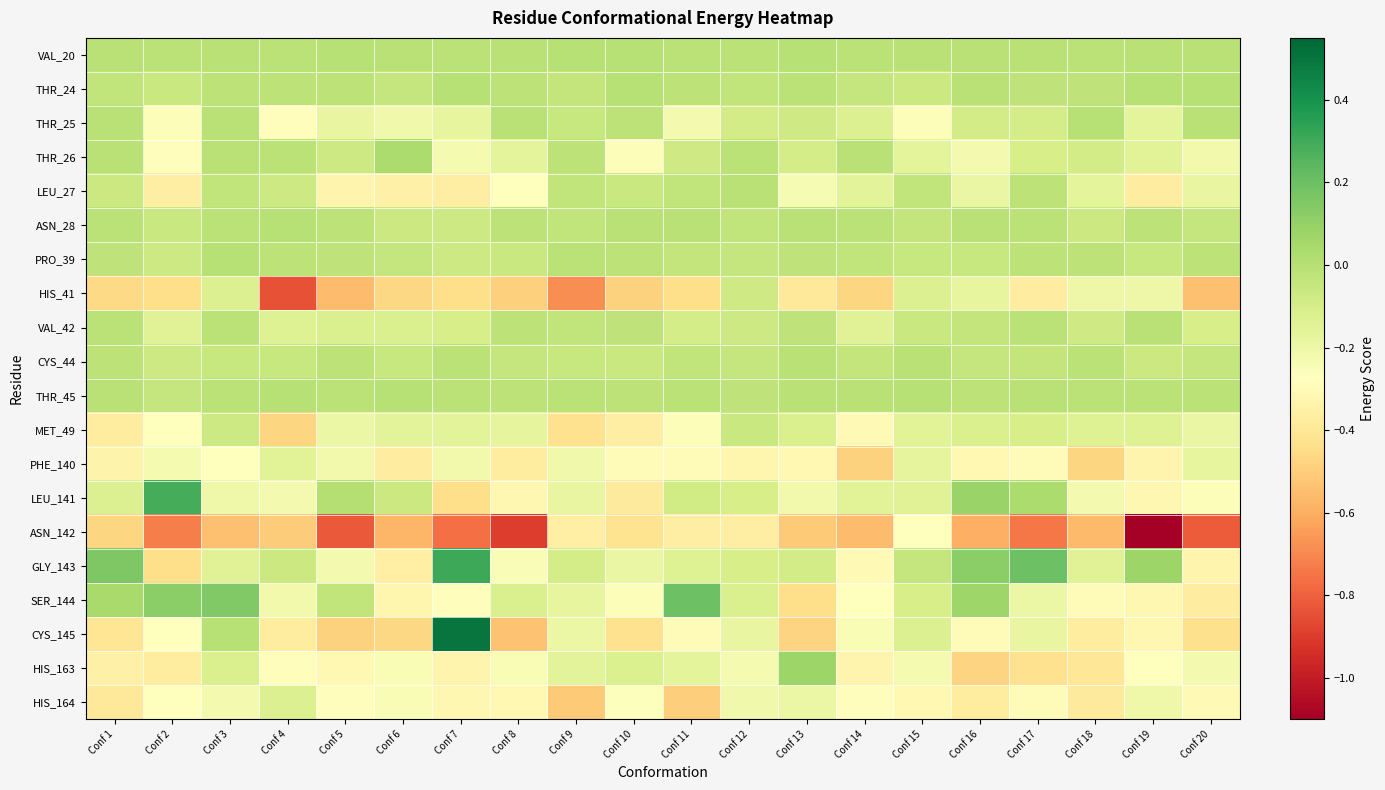

Reading left to right, what are all the values shown in this chart?

VAL_20: Conf 1=-0.0	Conf 2=-0.0	Conf 3=-0.0	Conf 4=-0.0	Conf 5=-0.0	Conf 6=-0.0	Conf 7=-0.0	Conf 8=-0.0	Conf 9=-0.0	Conf 10=-0.0	Conf 11=-0.0	Conf 12=-0.0	Conf 13=-0.0	Conf 14=-0.0	Conf 15=-0.0	Conf 16=-0.0	Conf 17=-0.0	Conf 18=-0.0	Conf 19=-0.0	Conf 20=-0.0
THR_24: Conf 1=-0.0	Conf 2=-0.1	Conf 3=-0.0	Conf 4=-0.0	Conf 5=-0.0	Conf 6=-0.0	Conf 7=-0.0	Conf 8=-0.0	Conf 9=-0.0	Conf 10=-0.0	Conf 11=-0.0	Conf 12=-0.0	Conf 13=-0.0	Conf 14=-0.0	Conf 15=-0.1	Conf 16=-0.0	Conf 17=-0.0	Conf 18=-0.0	Conf 19=-0.0	Conf 20=-0.0
THR_25: Conf 1=-0.0	Conf 2=-0.3	Conf 3=-0.0	Conf 4=-0.3	Conf 5=-0.2	Conf 6=-0.2	Conf 7=-0.2	Conf 8=-0.0	Conf 9=-0.0	Conf 10=-0.0	Conf 11=-0.2	Conf 12=-0.1	Conf 13=-0.1	Conf 14=-0.1	Conf 15=-0.3	Conf 16=-0.1	Conf 17=-0.1	Conf 18=-0.0	Conf 19=-0.2	Conf 20=-0.0
THR_26: Conf 1=-0.0	Conf 2=-0.3	Conf 3=-0.0	Conf 4=-0.0	Conf 5=-0.1	Conf 6=0.0	Conf 7=-0.2	Conf 8=-0.2	Conf 9=-0.0	Conf 10=-0.3	Conf 11=-0.1	Conf 12=-0.0	Conf 13=-0.1	Conf 14=-0.0	Conf 15=-0.2	Conf 16=-0.2	Conf 17=-0.1	Conf 18=-0.1	Conf 19=-0.1	Conf 20=-0.2
LEU_27: Conf 1=-0.1	Conf 2=-0.4	Conf 3=-0.0	Conf 4=-0.1	Conf 5=-0.3	Conf 6=-0.3	Conf 7=-0.4	Conf 8=-0.3	Conf 9=-0.0	Conf 10=-0.1	Conf 11=-0.0	Conf 12=-0.0	Conf 13=-0.2	Conf 14=-0.2	Conf 15=-0.0	Conf 16=-0.2	Conf 17=-0.0	Conf 18=-0.2	Conf 19=-0.4	Conf 20=-0.2
ASN_28: Conf 1=-0.0	Conf 2=-0.1	Conf 3=-0.0	Conf 4=-0.0	Conf 5=-0.0	Conf 6=-0.1	Conf 7=-0.1	Conf 8=-0.0	Conf 9=-0.0	Conf 10=-0.0	Conf 11=-0.0	Conf 12=-0.0	Conf 13=-0.0	Conf 14=-0.0	Conf 15=-0.0	Conf 16=-0.0	Conf 17=-0.0	Conf 18=-0.1	Conf 19=-0.0	Conf 20=-0.0
PRO_39: Conf 1=-0.0	Conf 2=-0.1	Conf 3=-0.0	Conf 4=-0.0	Conf 5=-0.0	Conf 6=-0.0	Conf 7=-0.1	Conf 8=-0.1	Conf 9=-0.0	Conf 10=-0.0	Conf 11=-0.0	Conf 12=-0.0	Conf 13=-0.0	Conf 14=-0.0	Conf 15=-0.1	Conf 16=-0.1	Conf 17=-0.0	Conf 18=-0.0	Conf 19=-0.1	Conf 20=-0.0
HIS_41: Conf 1=-0.5	Conf 2=-0.4	Conf 3=-0.1	Conf 4=-0.8	Conf 5=-0.6	Conf 6=-0.5	Conf 7=-0.4	Conf 8=-0.5	Conf 9=-0.7	Conf 10=-0.5	Conf 11=-0.4	Conf 12=-0.1	Conf 13=-0.4	Conf 14=-0.5	Conf 15=-0.1	Conf 16=-0.2	Conf 17=-0.4	Conf 18=-0.2	Conf 19=-0.2	Conf 20=-0.5
VAL_42: Conf 1=-0.0	Conf 2=-0.1	Conf 3=-0.0	Conf 4=-0.1	Conf 5=-0.1	Conf 6=-0.1	Conf 7=-0.1	Conf 8=-0.0	Conf 9=-0.0	Conf 10=-0.0	Conf 11=-0.1	Conf 12=-0.1	Conf 13=-0.0	Conf 14=-0.1	Conf 15=-0.1	Conf 16=-0.0	Conf 17=-0.0	Conf 18=-0.1	Conf 19=-0.0	Conf 20=-0.1
CYS_44: Conf 1=-0.0	Conf 2=-0.1	Conf 3=-0.1	Conf 4=-0.1	Conf 5=-0.0	Conf 6=-0.1	Conf 7=-0.0	Conf 8=-0.0	Conf 9=-0.1	Conf 10=-0.1	Conf 11=-0.0	Conf 12=-0.0	Conf 13=-0.0	Conf 14=-0.0	Conf 15=-0.0	Conf 16=-0.0	Conf 17=-0.0	Conf 18=-0.0	Conf 19=-0.1	Conf 20=-0.0
THR_45: Conf 1=-0.0	Conf 2=-0.0	Conf 3=-0.0	Conf 4=-0.0	Conf 5=-0.0	Conf 6=-0.0	Conf 7=-0.0	Conf 8=-0.0	Conf 9=-0.0	Conf 10=-0.0	Conf 11=-0.0	Conf 12=-0.0	Conf 13=-0.0	Conf 14=-0.0	Conf 15=-0.0	Conf 16=-0.0	Conf 17=-0.0	Conf 18=-0.0	Conf 19=-0.0	Conf 20=-0.0
MET_49: Conf 1=-0.4	Conf 2=-0.3	Conf 3=-0.1	Conf 4=-0.5	Conf 5=-0.2	Conf 6=-0.2	Conf 7=-0.2	Conf 8=-0.2	Conf 9=-0.4	Conf 10=-0.4	Conf 11=-0.3	Conf 12=-0.1	Conf 13=-0.1	Conf 14=-0.3	Conf 15=-0.1	Conf 16=-0.1	Conf 17=-0.1	Conf 18=-0.1	Conf 19=-0.1	Conf 20=-0.2
PHE_140: Conf 1=-0.3	Conf 2=-0.2	Conf 3=-0.3	Conf 4=-0.2	Conf 5=-0.2	Conf 6=-0.4	Conf 7=-0.2	Conf 8=-0.4	Conf 9=-0.2	Conf 10=-0.3	Conf 11=-0.3	Conf 12=-0.3	Conf 13=-0.3	Conf 14=-0.5	Conf 15=-0.2	Conf 16=-0.3	Conf 17=-0.3	Conf 18=-0.5	Conf 19=-0.3	Conf 20=-0.2
LEU_141: Conf 1=-0.1	Conf 2=0.3	Conf 3=-0.2	Conf 4=-0.2	Conf 5=0.0	Conf 6=-0.1	Conf 7=-0.4	Conf 8=-0.3	Conf 9=-0.2	Conf 10=-0.4	Conf 11=-0.1	Conf 12=-0.1	Conf 13=-0.2	Conf 14=-0.2	Conf 15=-0.1	Conf 16=0.1	Conf 17=0.0	Conf 18=-0.2	Conf 19=-0.3	Conf 20=-0.3
ASN_142: Conf 1=-0.5	Conf 2=-0.7	Conf 3=-0.5	Conf 4=-0.5	Conf 5=-0.8	Conf 6=-0.6	Conf 7=-0.8	Conf 8=-0.9	Conf 9=-0.4	Conf 10=-0.4	Conf 11=-0.4	Conf 12=-0.4	Conf 13=-0.5	Conf 14=-0.6	Conf 15=-0.3	Conf 16=-0.6	Conf 17=-0.7	Conf 18=-0.6	Conf 19=-1.1	Conf 20=-0.8
GLY_143: Conf 1=0.2	Conf 2=-0.4	Conf 3=-0.1	Conf 4=-0.1	Conf 5=-0.2	Conf 6=-0.4	Conf 7=0.3	Conf 8=-0.3	Conf 9=-0.1	Conf 10=-0.2	Conf 11=-0.1	Conf 12=-0.1	Conf 13=-0.1	Conf 14=-0.3	Conf 15=-0.0	Conf 16=0.1	Conf 17=0.2	Conf 18=-0.1	Conf 19=0.1	Conf 20=-0.3
SER_144: Conf 1=0.0	Conf 2=0.1	Conf 3=0.1	Conf 4=-0.2	Conf 5=-0.0	Conf 6=-0.3	Conf 7=-0.3	Conf 8=-0.1	Conf 9=-0.2	Conf 10=-0.3	Conf 11=0.2	Conf 12=-0.1	Conf 13=-0.4	Conf 14=-0.3	Conf 15=-0.1	Conf 16=0.1	Conf 17=-0.2	Conf 18=-0.3	Conf 19=-0.3	Conf 20=-0.4
CYS_145: Conf 1=-0.4	Conf 2=-0.3	Conf 3=-0.0	Conf 4=-0.4	Conf 5=-0.5	Conf 6=-0.5	Conf 7=0.5	Conf 8=-0.5	Conf 9=-0.2	Conf 10=-0.4	Conf 11=-0.3	Conf 12=-0.2	Conf 13=-0.5	Conf 14=-0.2	Conf 15=-0.1	Conf 16=-0.3	Conf 17=-0.2	Conf 18=-0.4	Conf 19=-0.3	Conf 20=-0.4
HIS_163: Conf 1=-0.4	Conf 2=-0.4	Conf 3=-0.1	Conf 4=-0.3	Conf 5=-0.3	Conf 6=-0.2	Conf 7=-0.3	Conf 8=-0.2	Conf 9=-0.2	Conf 10=-0.1	Conf 11=-0.2	Conf 12=-0.2	Conf 13=0.1	Conf 14=-0.3	Conf 15=-0.2	Conf 16=-0.5	Conf 17=-0.4	Conf 18=-0.4	Conf 19=-0.3	Conf 20=-0.2
HIS_164: Conf 1=-0.4	Conf 2=-0.3	Conf 3=-0.2	Conf 4=-0.1	Conf 5=-0.3	Conf 6=-0.2	Conf 7=-0.3	Conf 8=-0.3	Conf 9=-0.5	Conf 10=-0.3	Conf 11=-0.5	Conf 12=-0.2	Conf 13=-0.2	Conf 14=-0.3	Conf 15=-0.3	Conf 16=-0.4	Conf 17=-0.3	Conf 18=-0.4	Conf 19=-0.2	Conf 20=-0.3